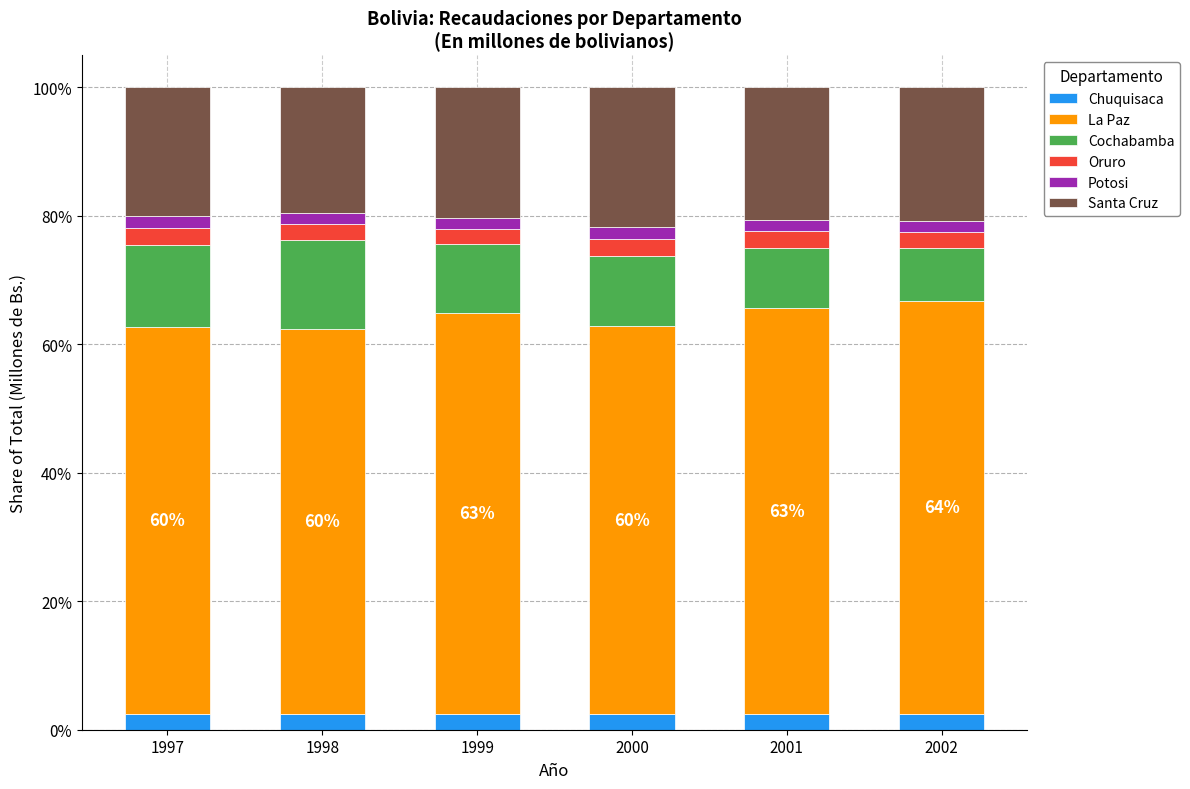

What is the minimum value for Chuquisaca?

2.4